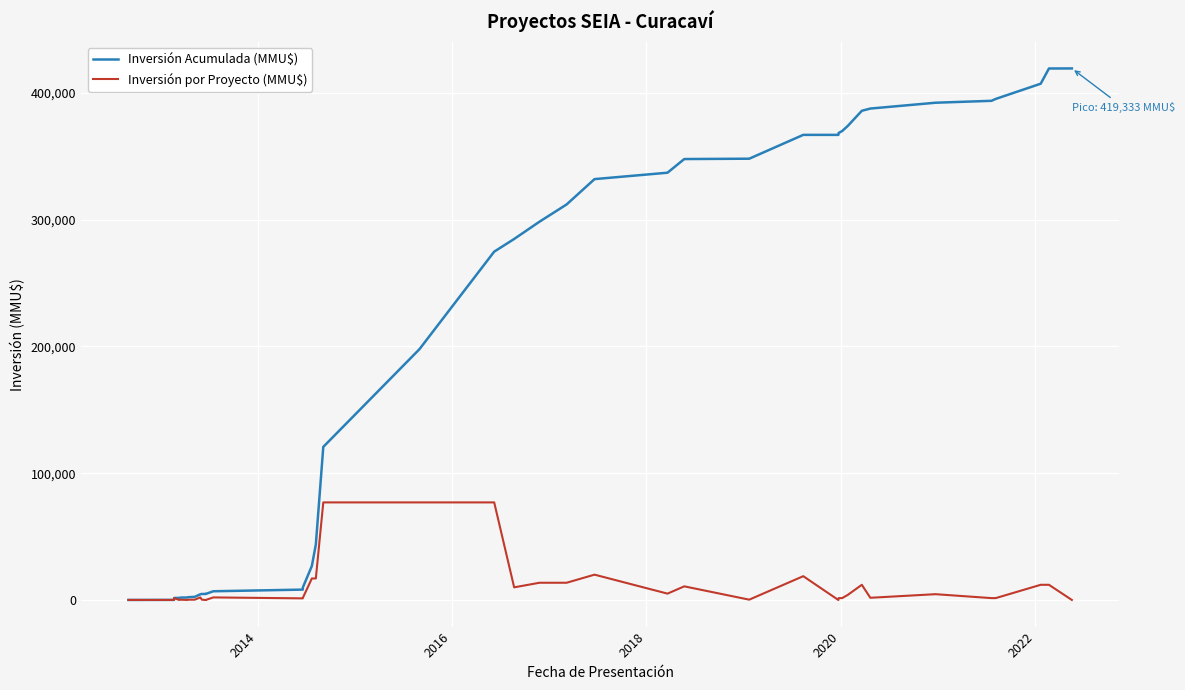

True or false: Inversión Acumulada (MMU$) and Inversión por Proyecto (MMU$) intersect in this chart.

False